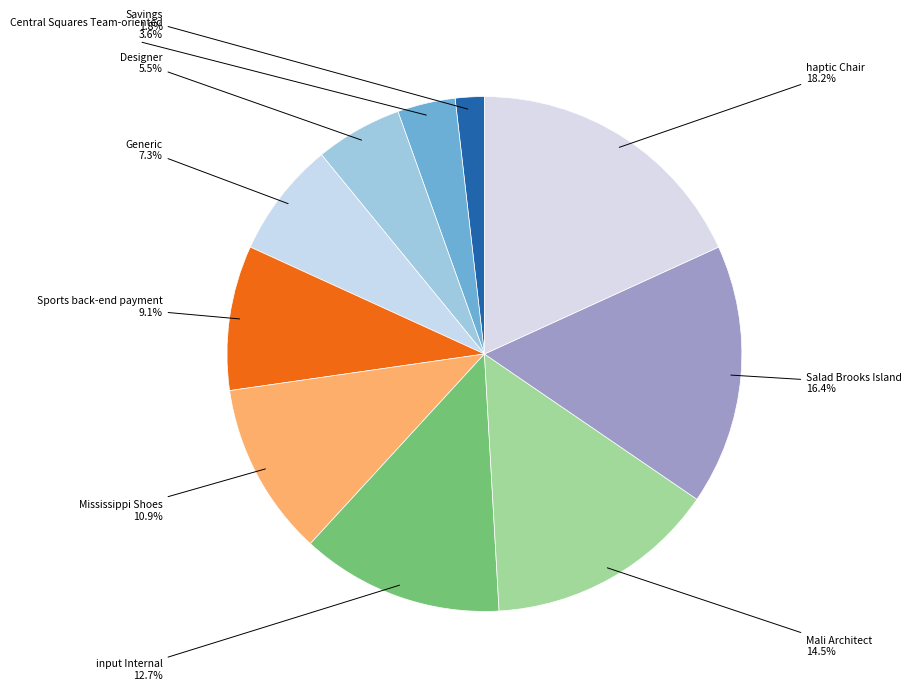

Does Generic account for over 50% of the chart?

No